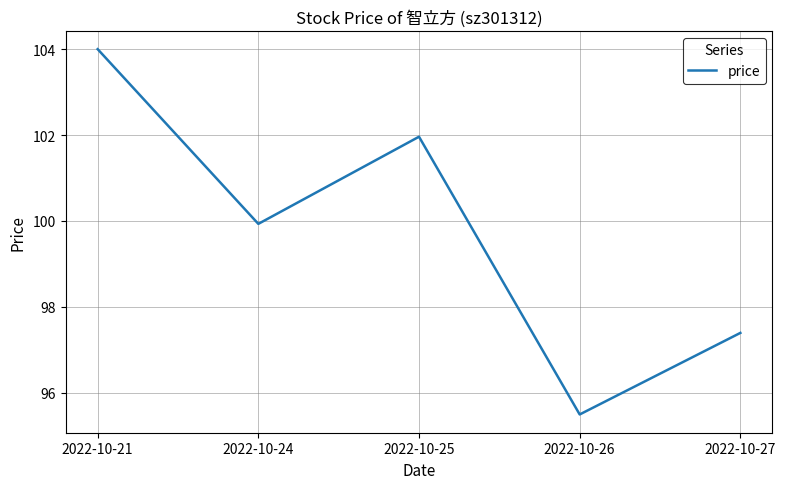

What is the sum of all values?

498.8